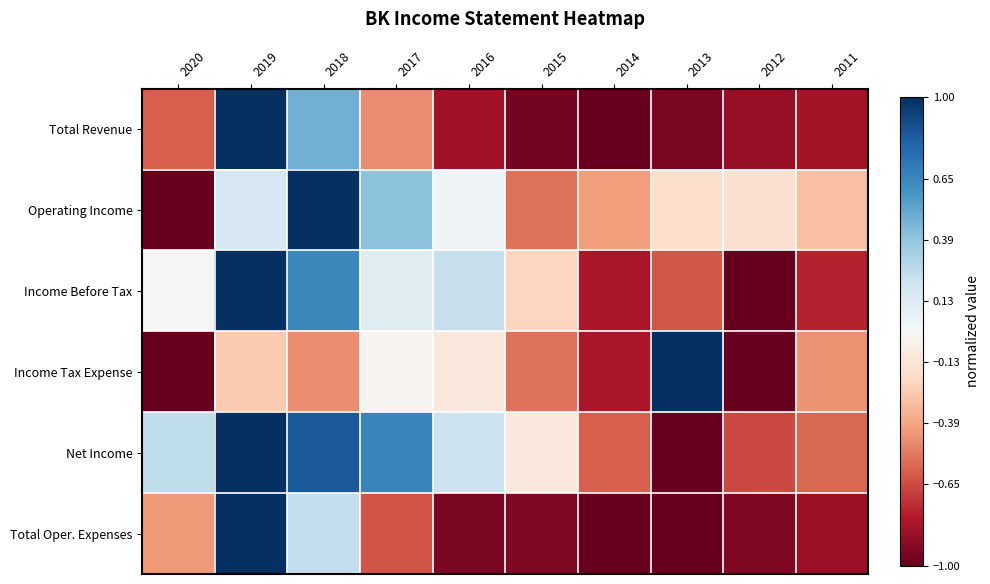

Reading left to right, list all the values displayed in this chart.

Total Revenue: 2020=-0.6	2019=1.0	2018=0.5	2017=-0.5	2016=-0.8	2015=-1.0	2014=-1.0	2013=-0.9	2012=-0.9	2011=-0.8
Operating Income: 2020=-1.0	2019=0.2	2018=1.0	2017=0.4	2016=0.0	2015=-0.5	2014=-0.4	2013=-0.2	2012=-0.2	2011=-0.3
Income Before Tax: 2020=-0.0	2019=1.0	2018=0.6	2017=0.1	2016=0.2	2015=-0.2	2014=-0.8	2013=-0.6	2012=-1.0	2011=-0.8
Income Tax Expense: 2020=-1.0	2019=-0.3	2018=-0.5	2017=-0.0	2016=-0.1	2015=-0.5	2014=-0.8	2013=1.0	2012=-1.0	2011=-0.5
Net Income: 2020=0.3	2019=1.0	2018=0.8	2017=0.7	2016=0.2	2015=-0.1	2014=-0.6	2013=-1.0	2012=-0.7	2011=-0.6
Total Oper. Expenses: 2020=-0.4	2019=1.0	2018=0.2	2017=-0.6	2016=-0.9	2015=-0.9	2014=-1.0	2013=-1.0	2012=-0.9	2011=-0.9